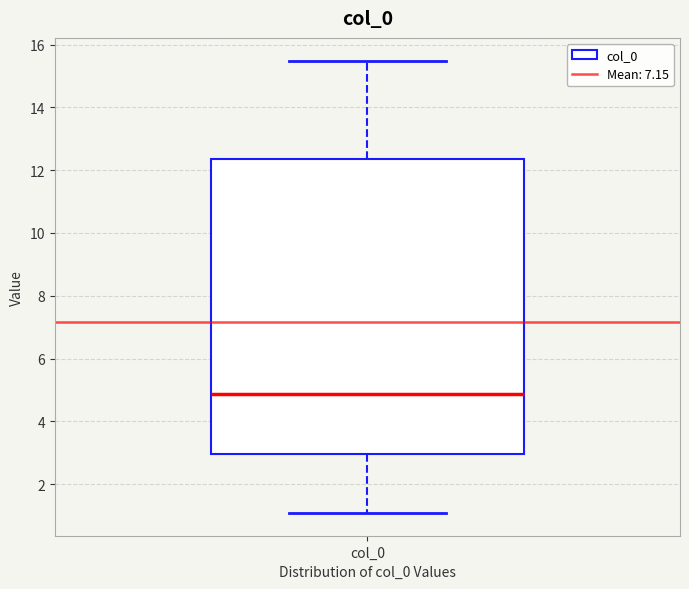

Read this box plot against the y-axis: the position of the median line, the range covered by the box, and the ends of both whiskers. The values are not printed on the chart, so give them approximately, as read against the axis.

median 4.8, box 3.0 to 12.4, whiskers 1.0 to 15.4